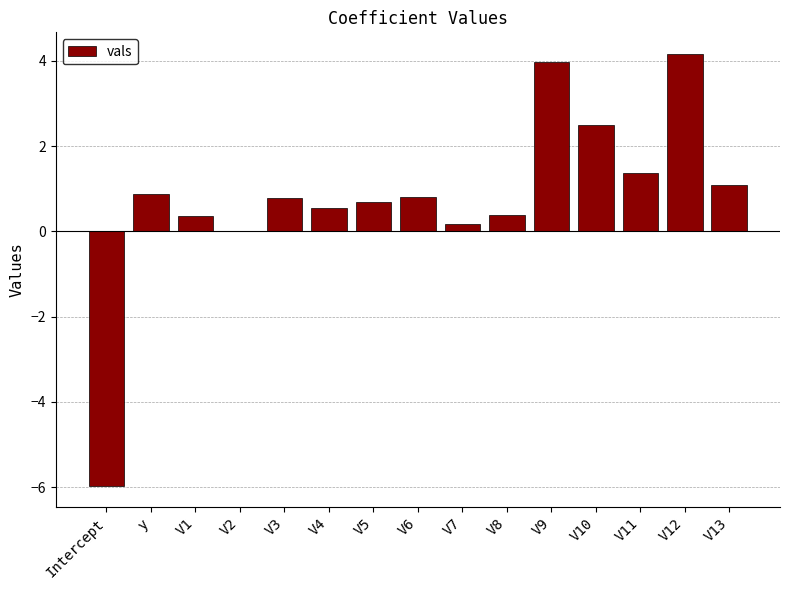

What is the sum of the values at V6 and V7?

1.0